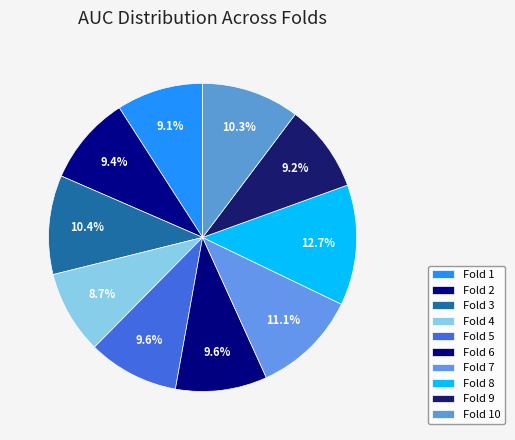

Rank the categories by value from highest to lowest.

Fold 8, Fold 7, Fold 3, Fold 10, Fold 6, Fold 5, Fold 2, Fold 9, Fold 1, Fold 4